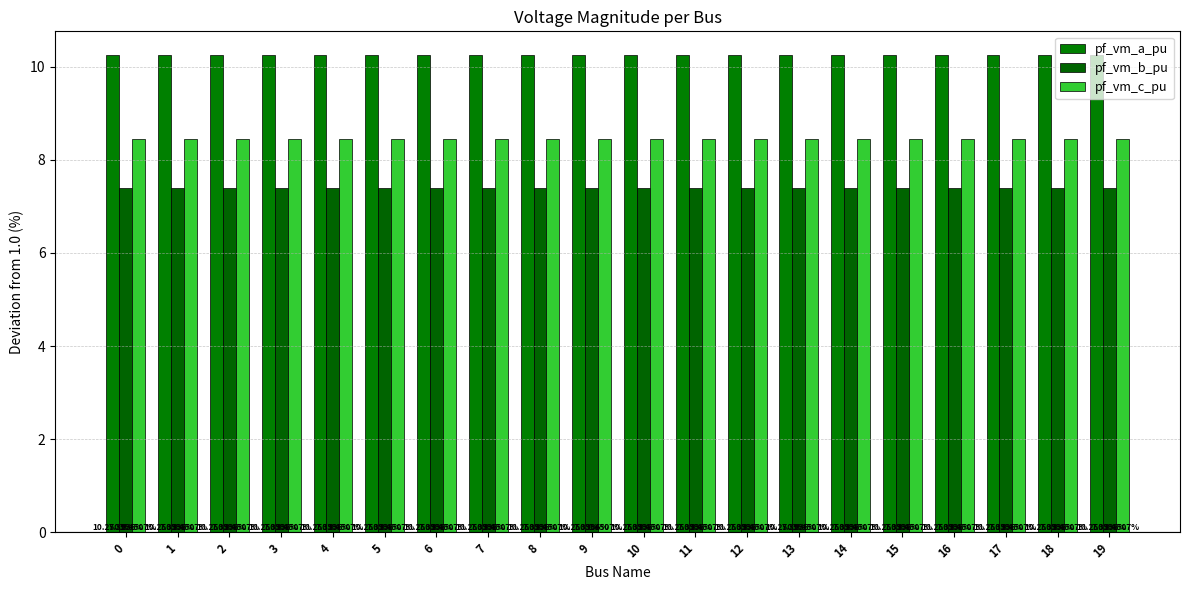

List the labels in order of pf_vm_b_pu value, largest first.

0, 1, 14, 15, 10, 11, 12, 13, 16, 3, 17, 18, 2, 19, 4, 5, 6, 7, 8, 9